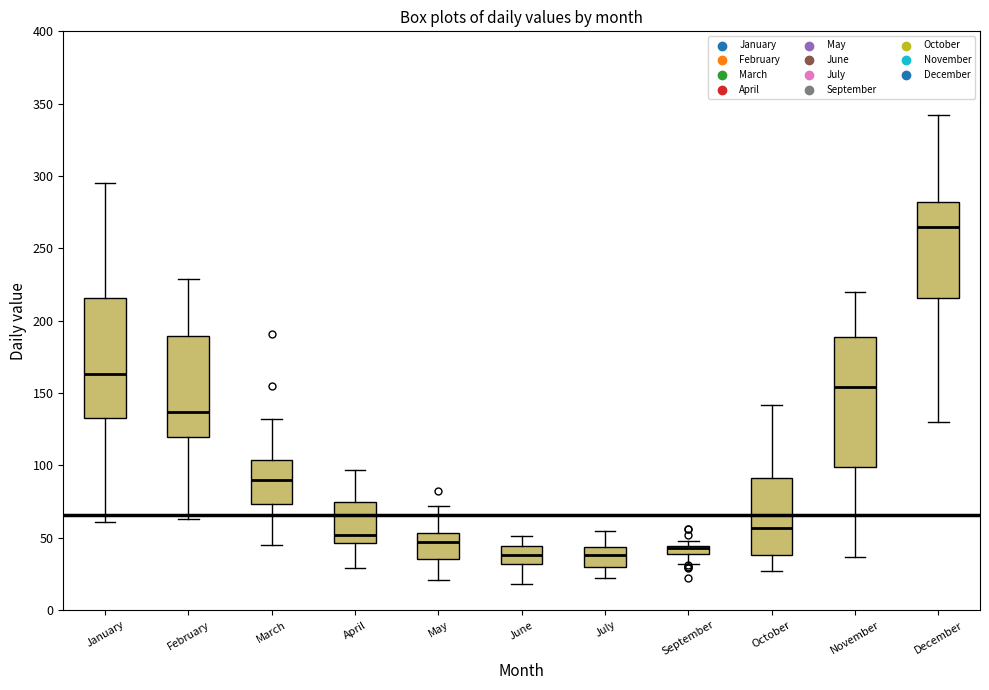

Comparing the boxes themselves (not the whiskers), which one is the tallest?

November